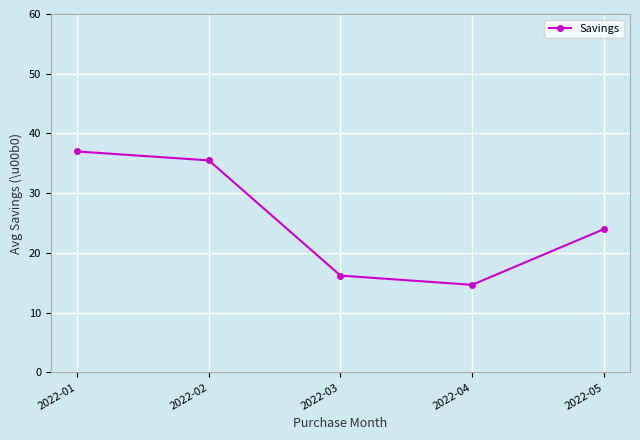

True or false: the data shows 4.3 at 2022-04.

False